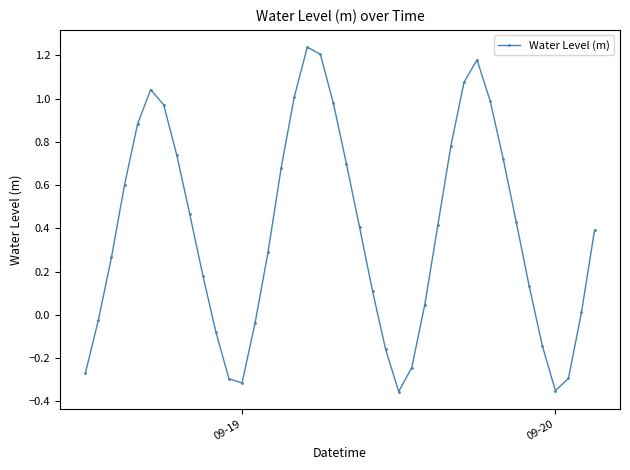

How many interior local valleys (lower than both neighbors) does the data have?

3